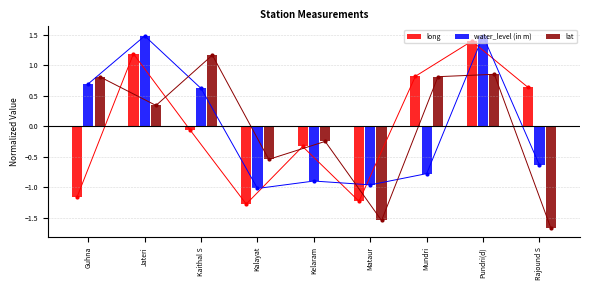

At which category does the chart reach its peak across all series?

Jateri